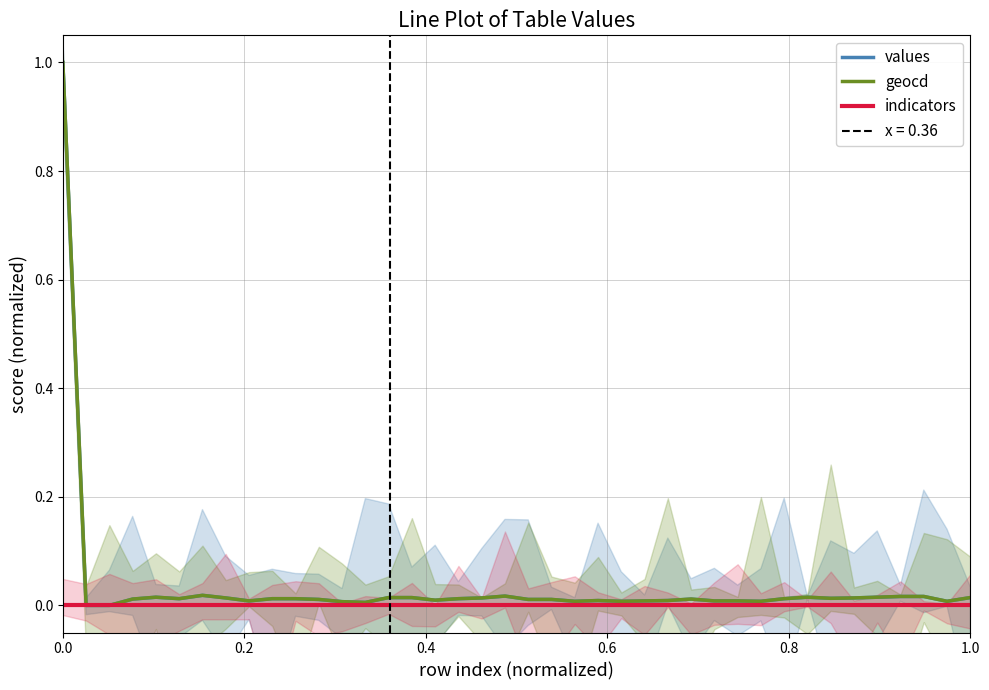

Which series has the largest range (max minus min)?

values